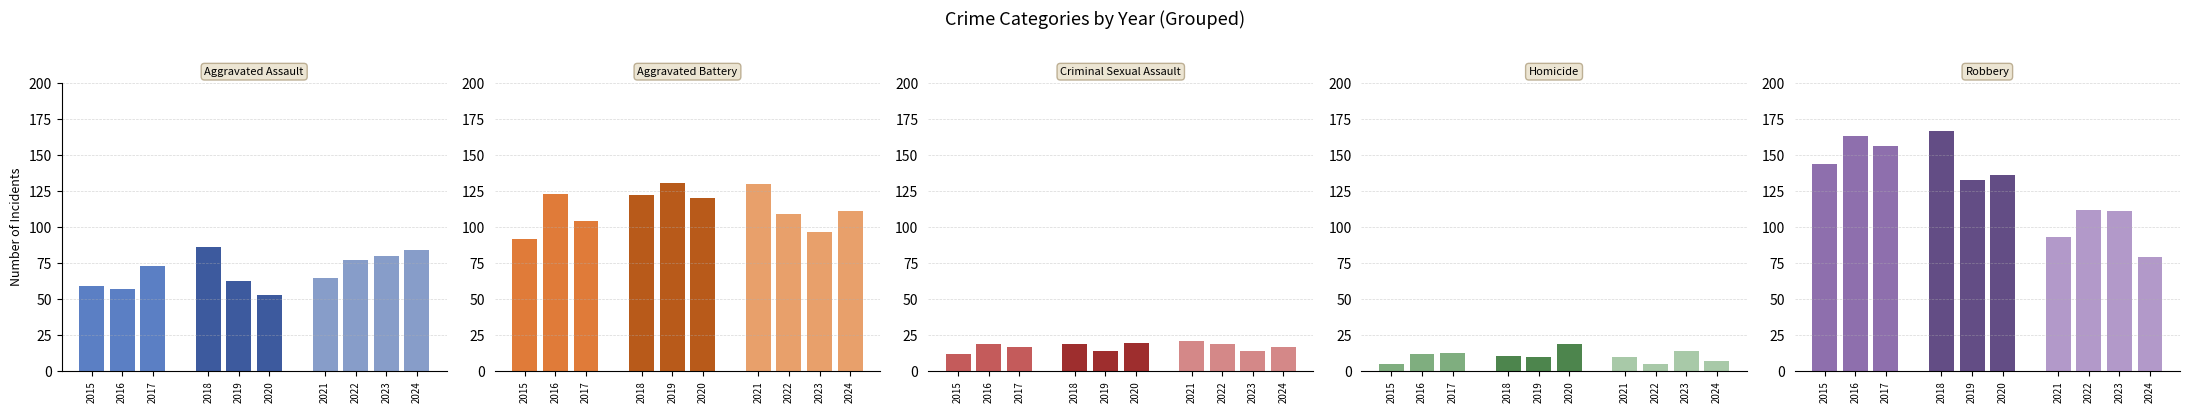

List the labels in order of Aggravated Battery value, smallest first.

2015, 2023, 2017, 2022, 2024, 2020, 2018, 2016, 2021, 2019